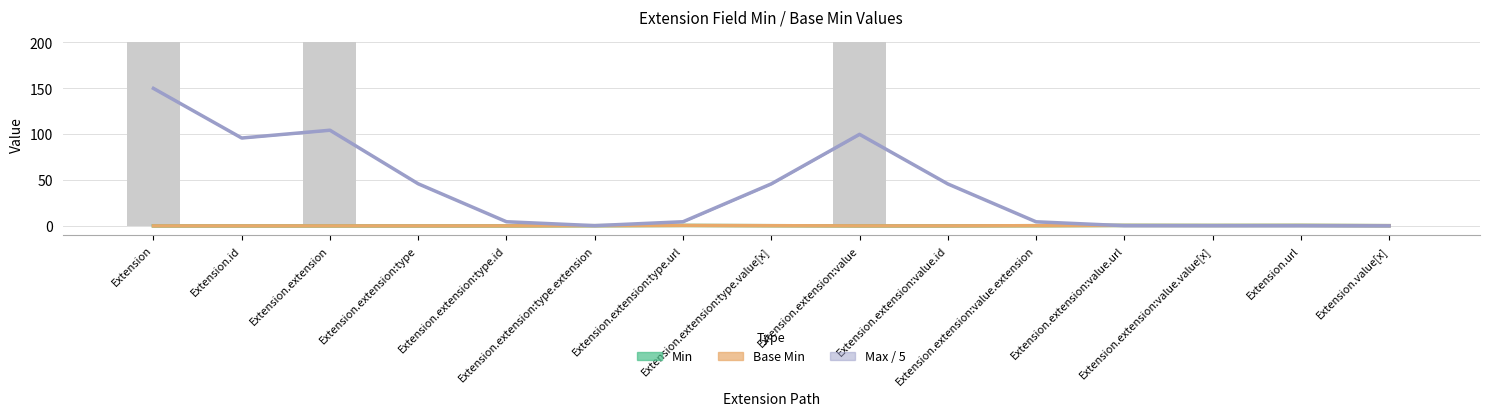

Is the value of Base Min at Extension greater than the value of Min at Extension.id?

No